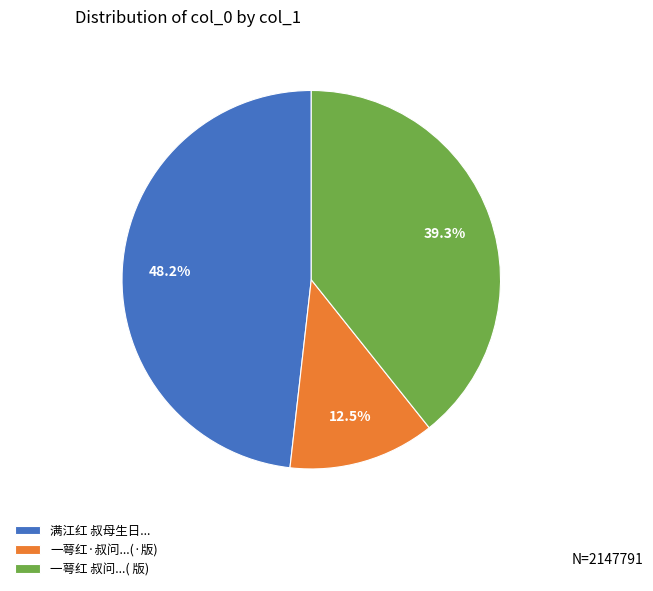

Does any single category account for the majority?

No